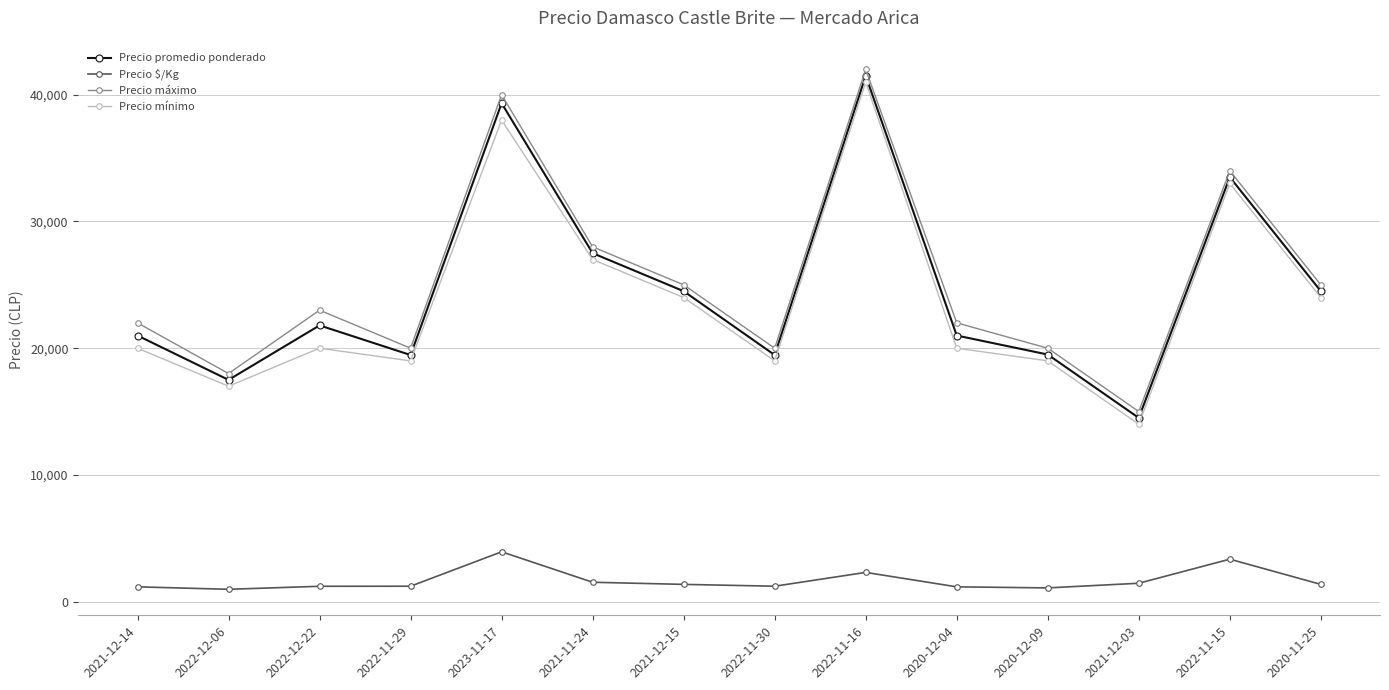

How many data points in Precio promedio ponderado are less than 21800?

7